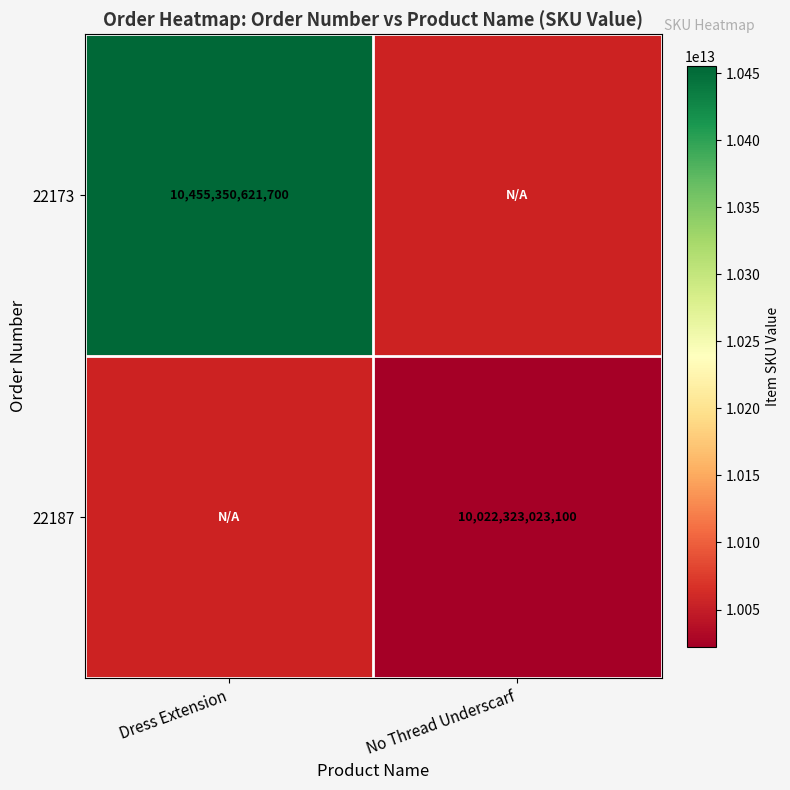

The value of 22187 at No Thread Underscarf is 10022323023100. True or false?

True